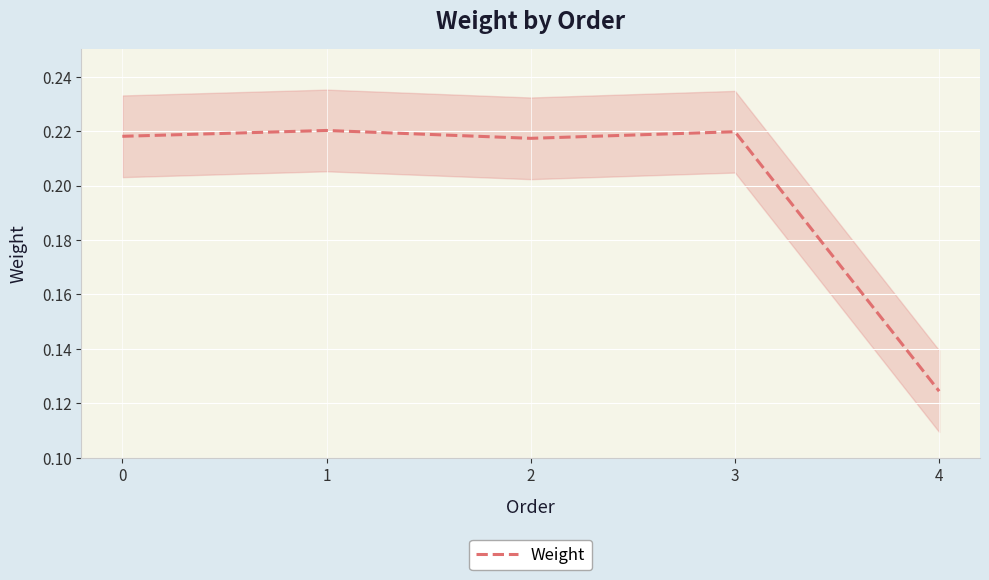

List the labels in order of value, smallest first.

4, 2, 0, 3, 1